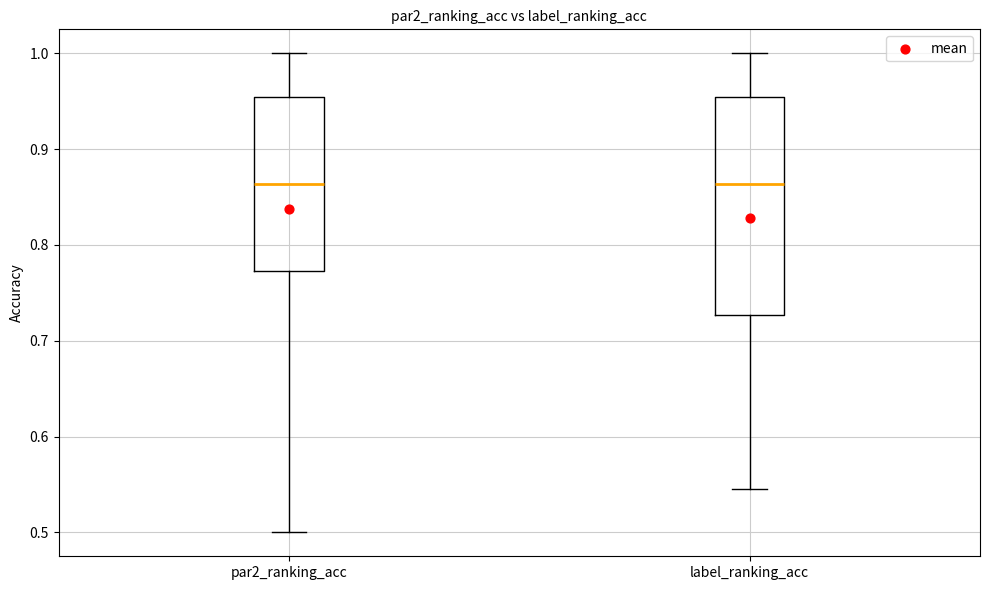

Which box is the tallest, from its lower edge to its upper edge?

label_ranking_acc